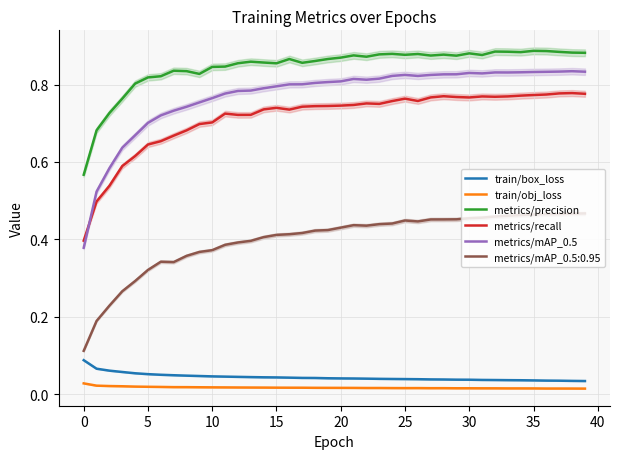

Is this an area chart (filled region under the line)?

No